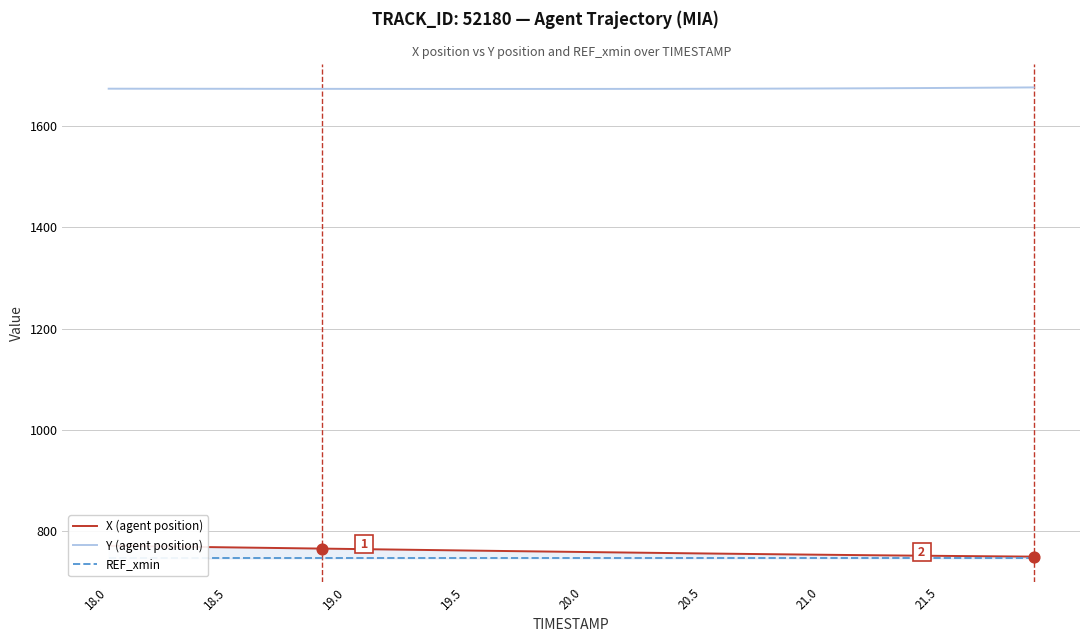

Which series has the largest Y range (max minus min)?

X (agent position)